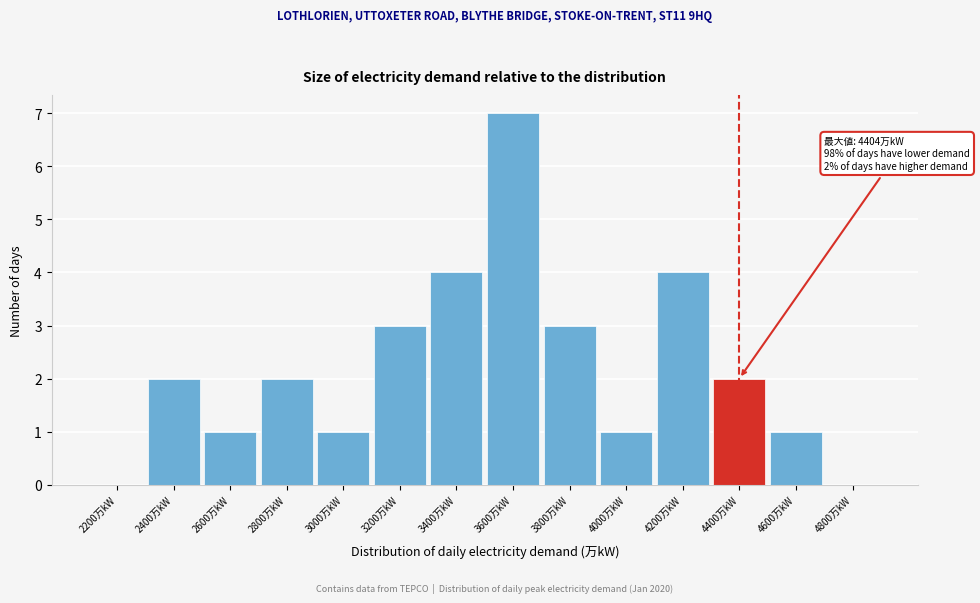

Reading left to right, extract all data points from this chart.

2200万kW=0	2400万kW=2	2600万kW=1	2800万kW=2	3000万kW=1	3200万kW=3	3400万kW=4	3600万kW=7	3800万kW=3	4000万kW=1	4200万kW=4	4400万kW=2	4600万kW=1	4800万kW=0